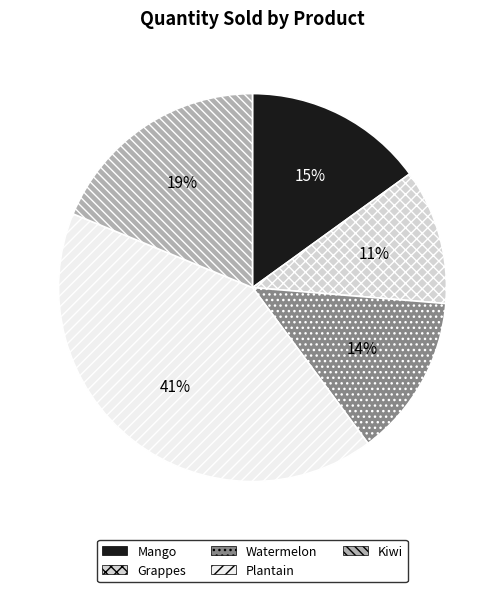

Count the number of slices in the pie.

5